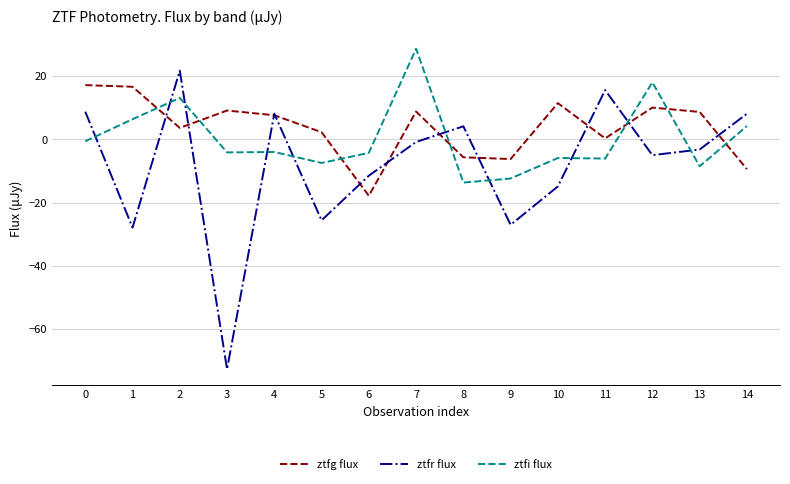

At which label is ztfi flux closest to 7?

1